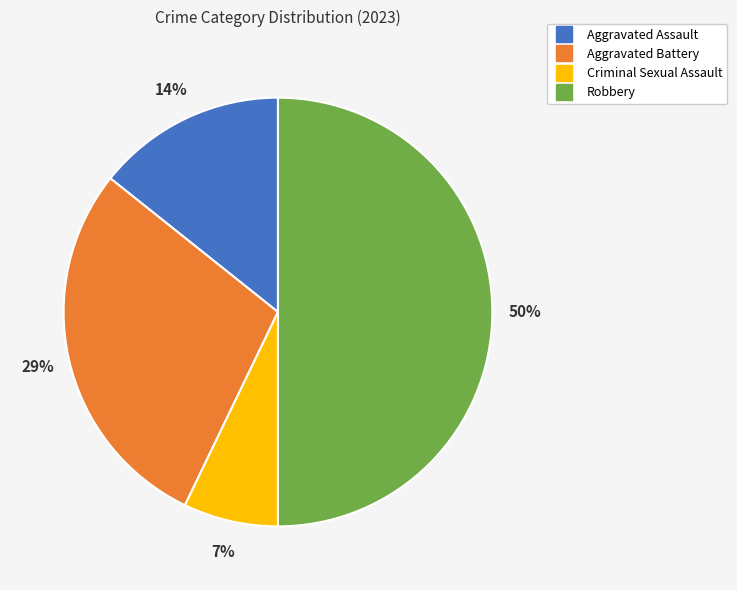

Is it true that Criminal Sexual Assault is 7% of the pie?

True